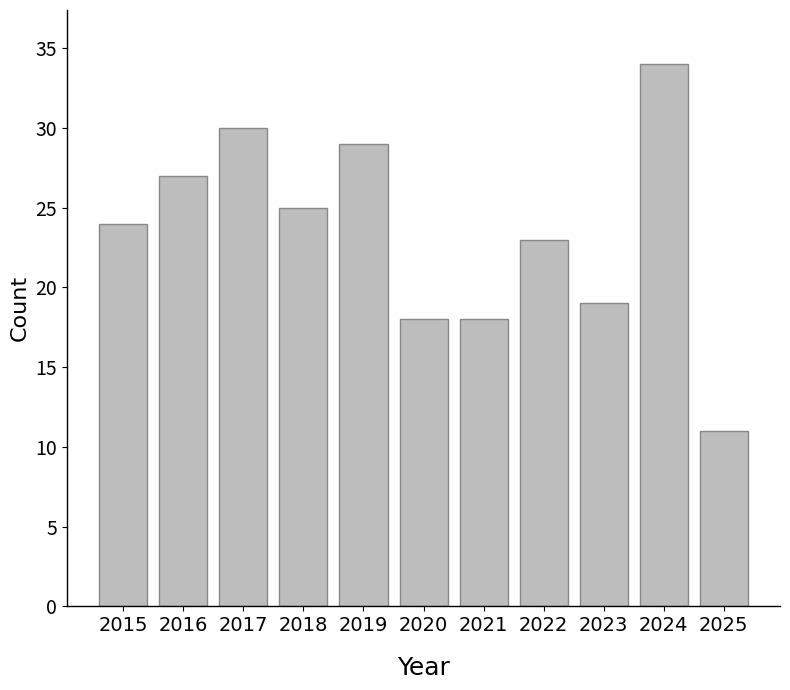

What is the value of the 1st bar from the left?

24